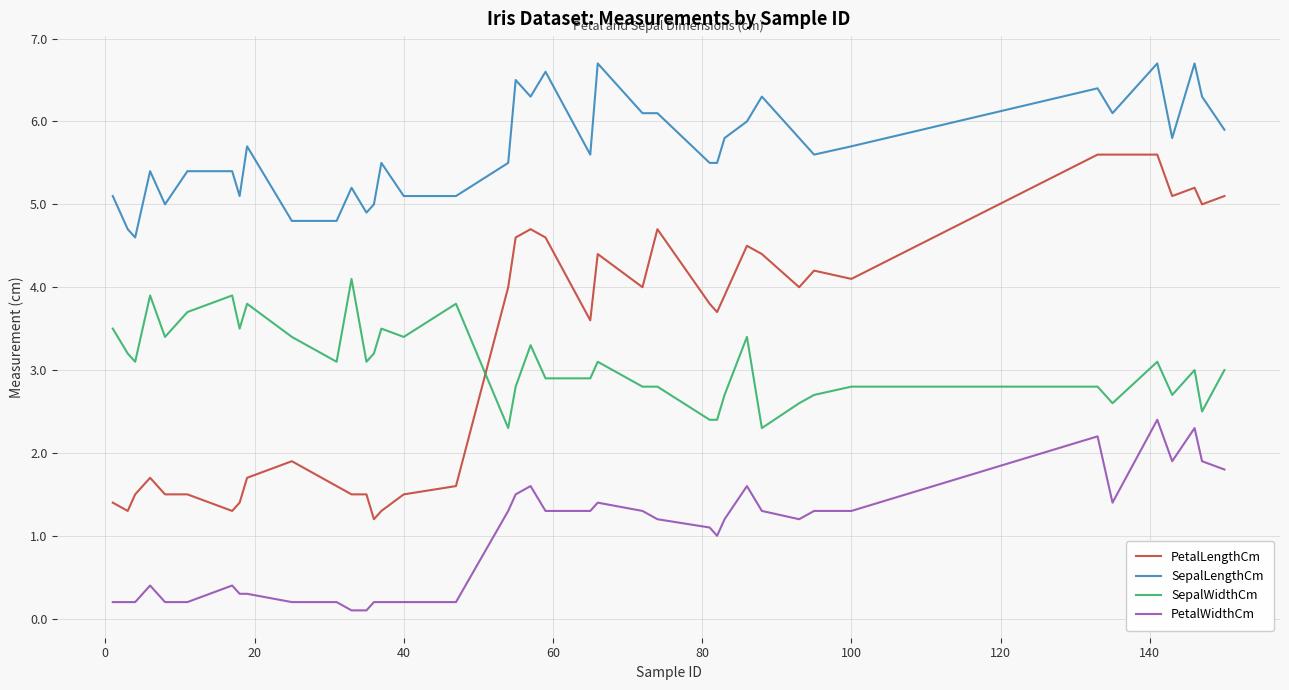

True or false: SepalLengthCm and SepalWidthCm intersect in this chart.

False